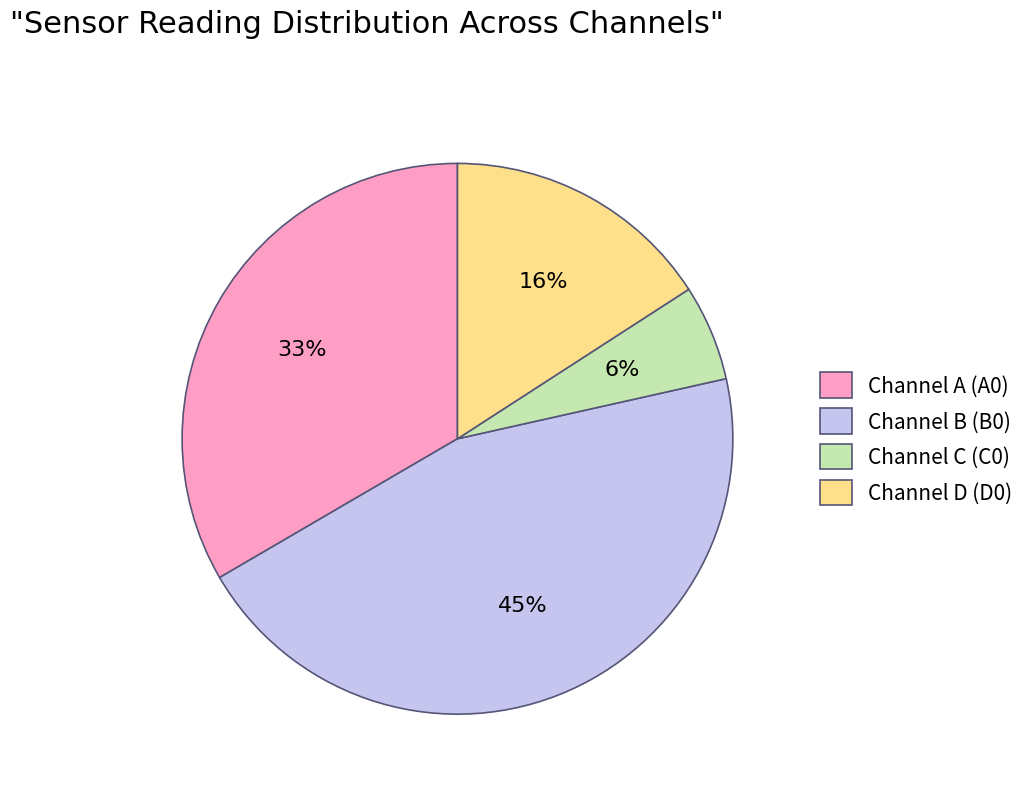

Does any single category account for the majority?

No